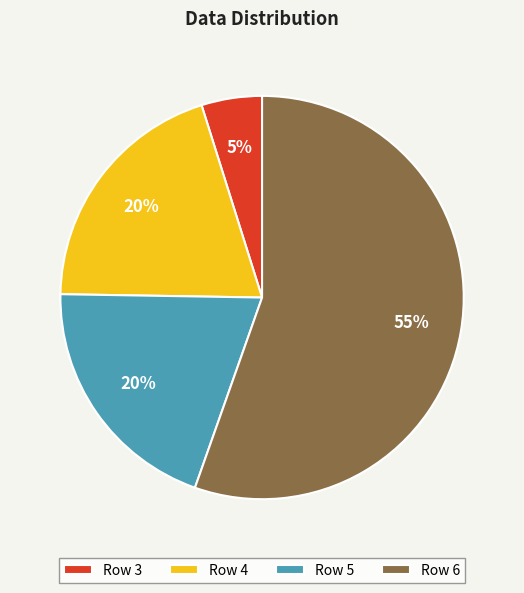

True or false: Row 3 accounts for 16% of the total.

False